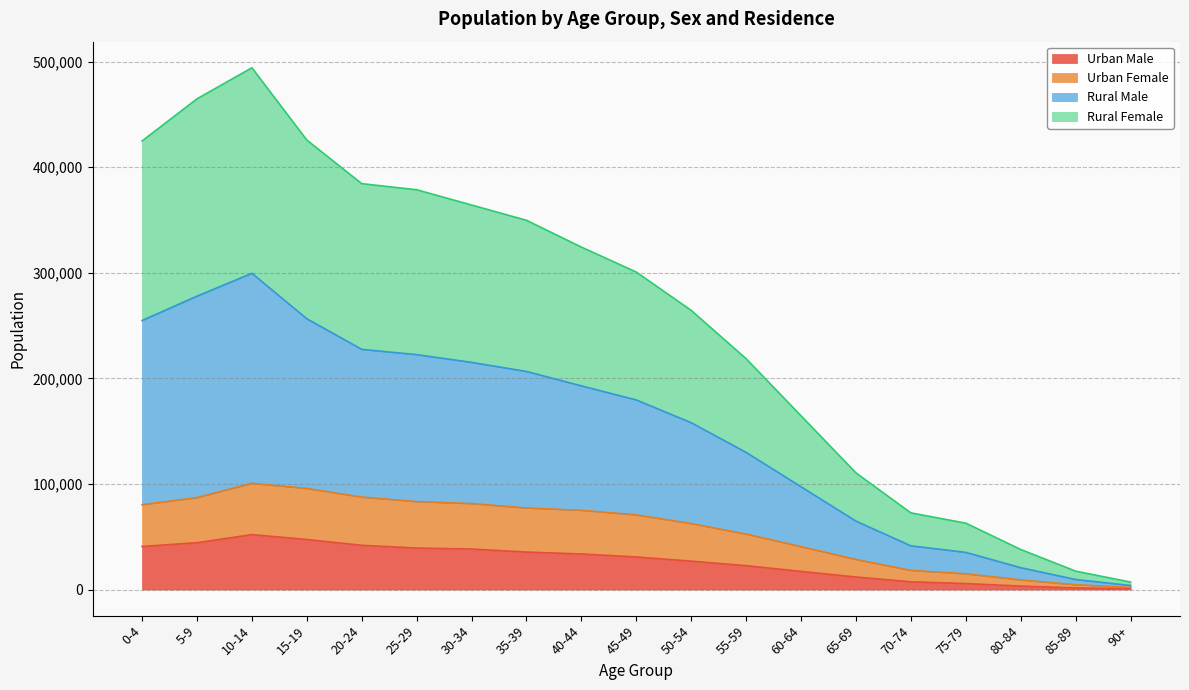

True or false: Urban Male and Rural Female intersect in this chart.

False